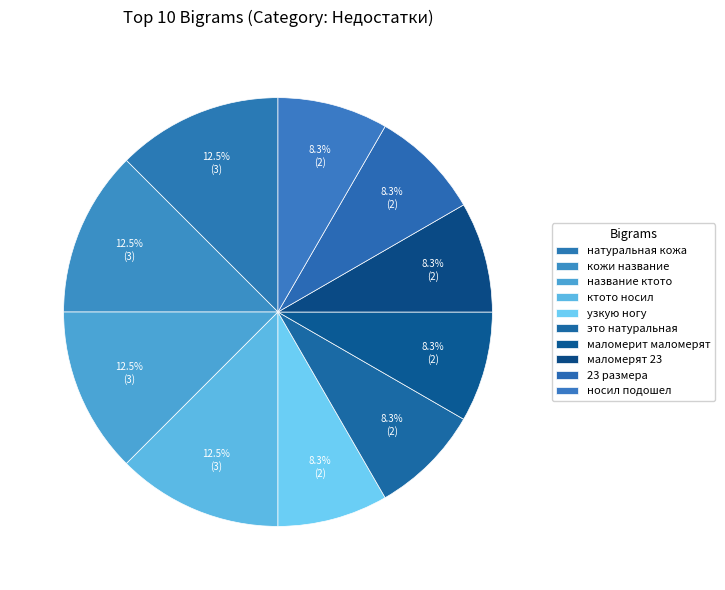

Does узкую ногу represent more than half of the total?

No